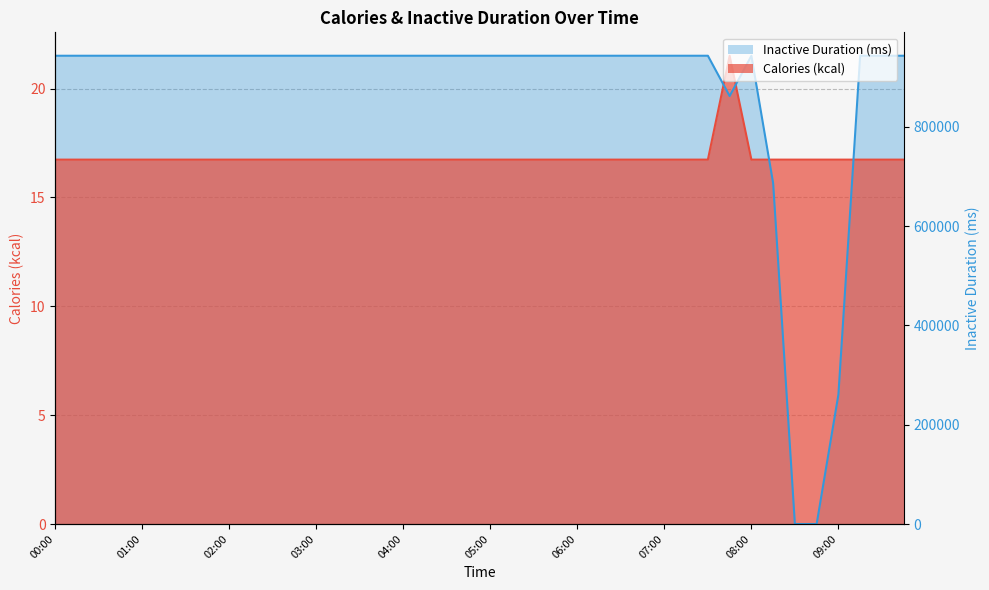

Approximately how many times larger is the value at 03:30 compared to 01:45?

1.0